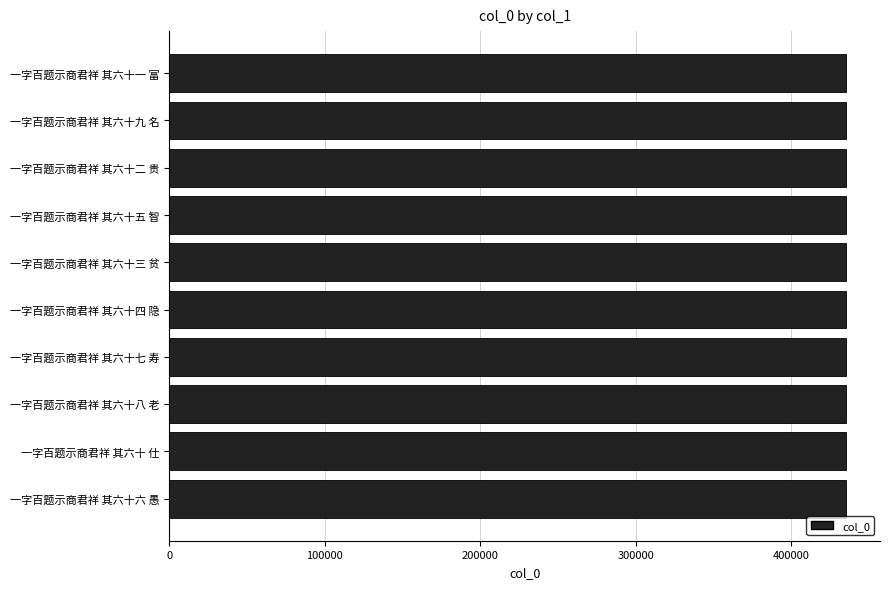

Count the values in the range 435249 to 435254.

6